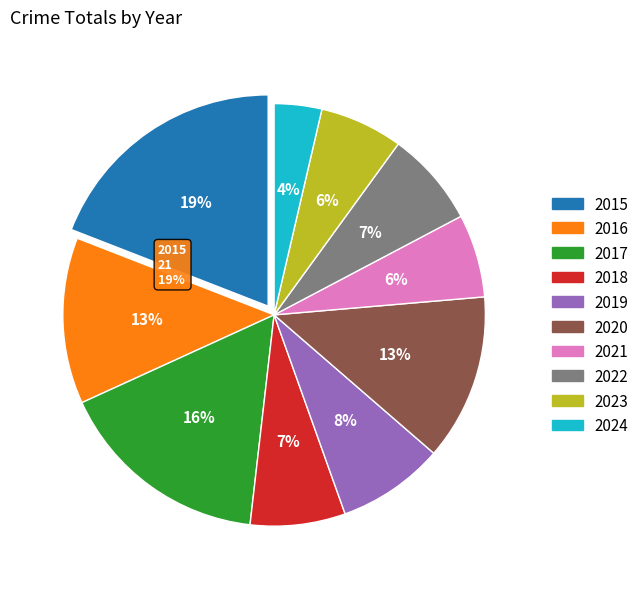

Rank the categories by value from lowest to highest.

2024, 2021, 2023, 2018, 2022, 2019, 2016, 2020, 2017, 2015